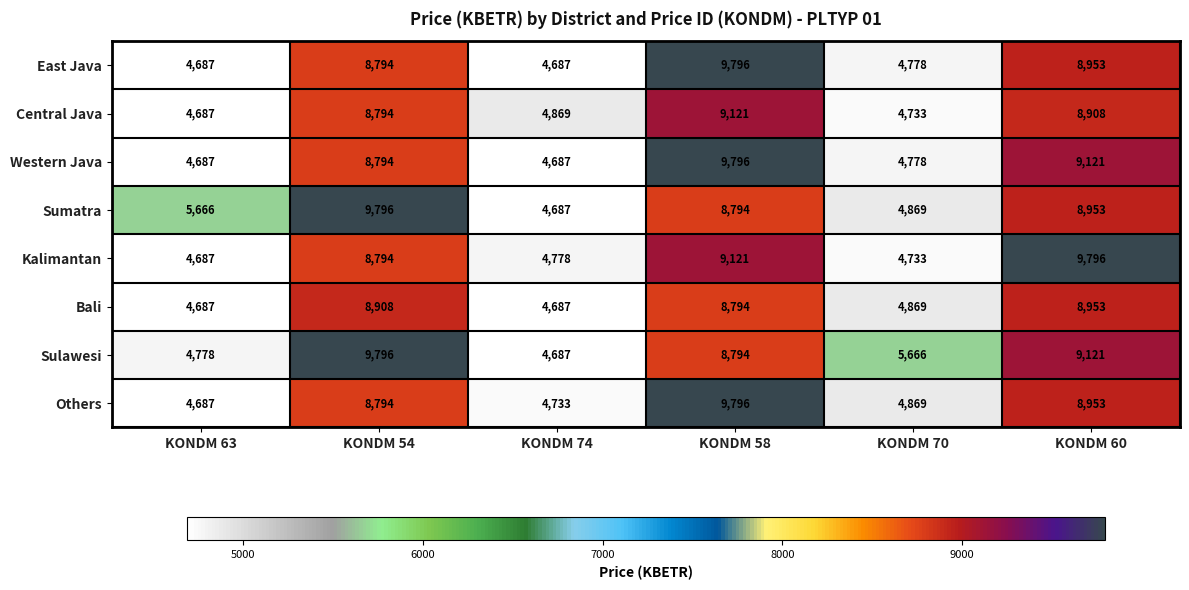

How many distinct data groups are displayed?

8